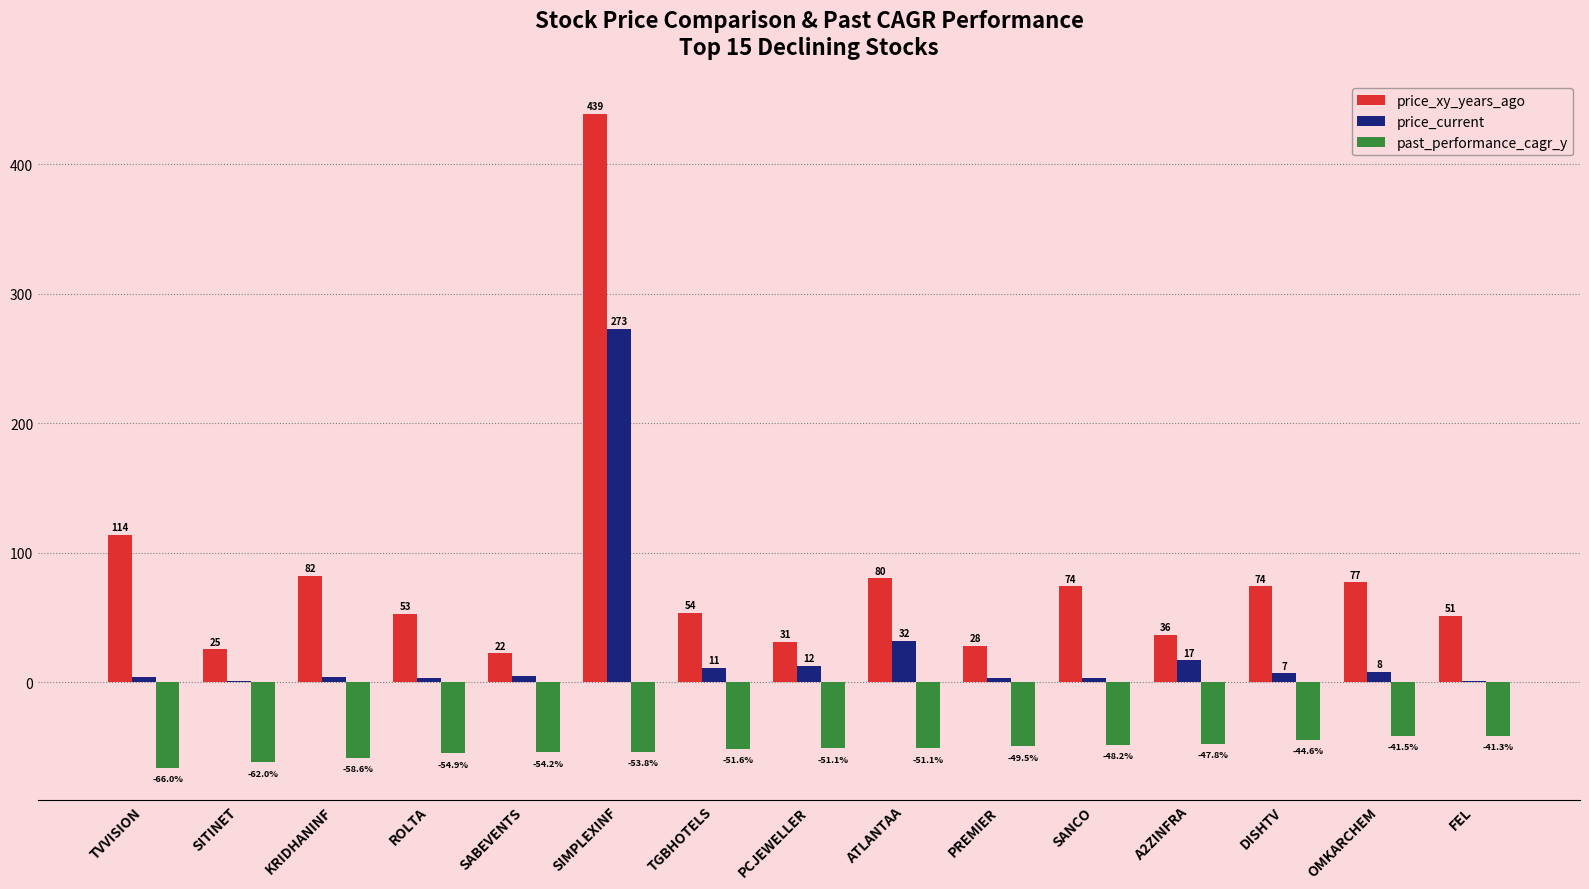

What is the sum of the price_current values at TGBHOTELS and ATLANTAA?

42.9